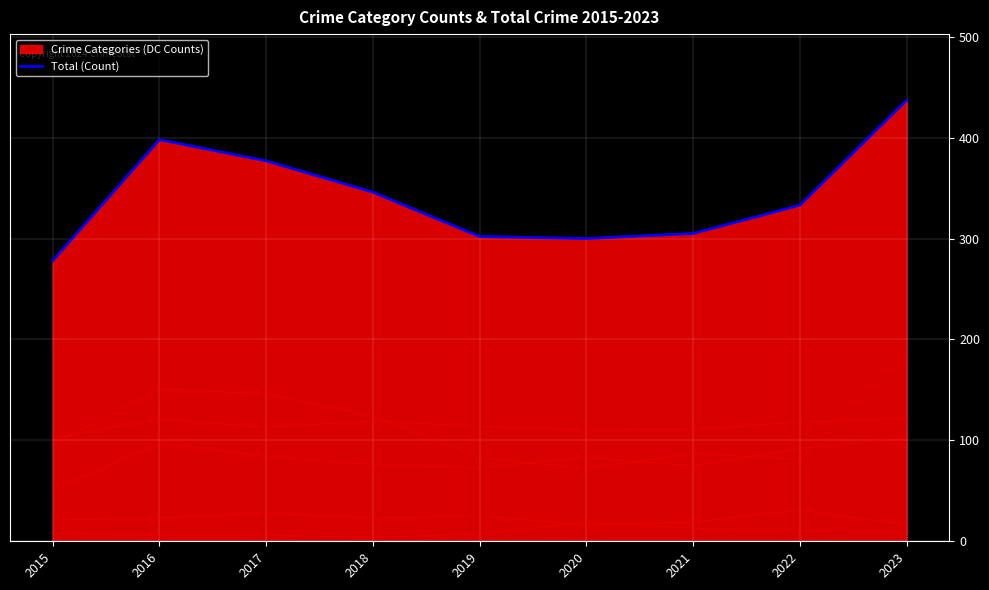

What is the difference between the maximum and minimum values?

159